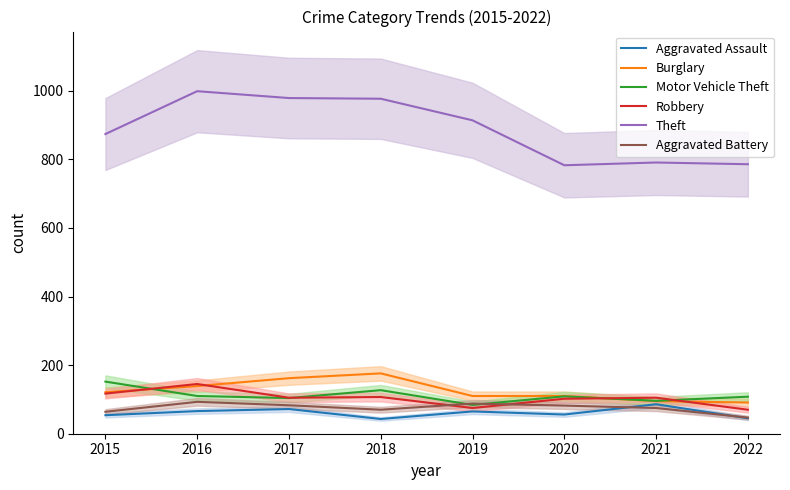

What is the total value across all series at 2022?

1147